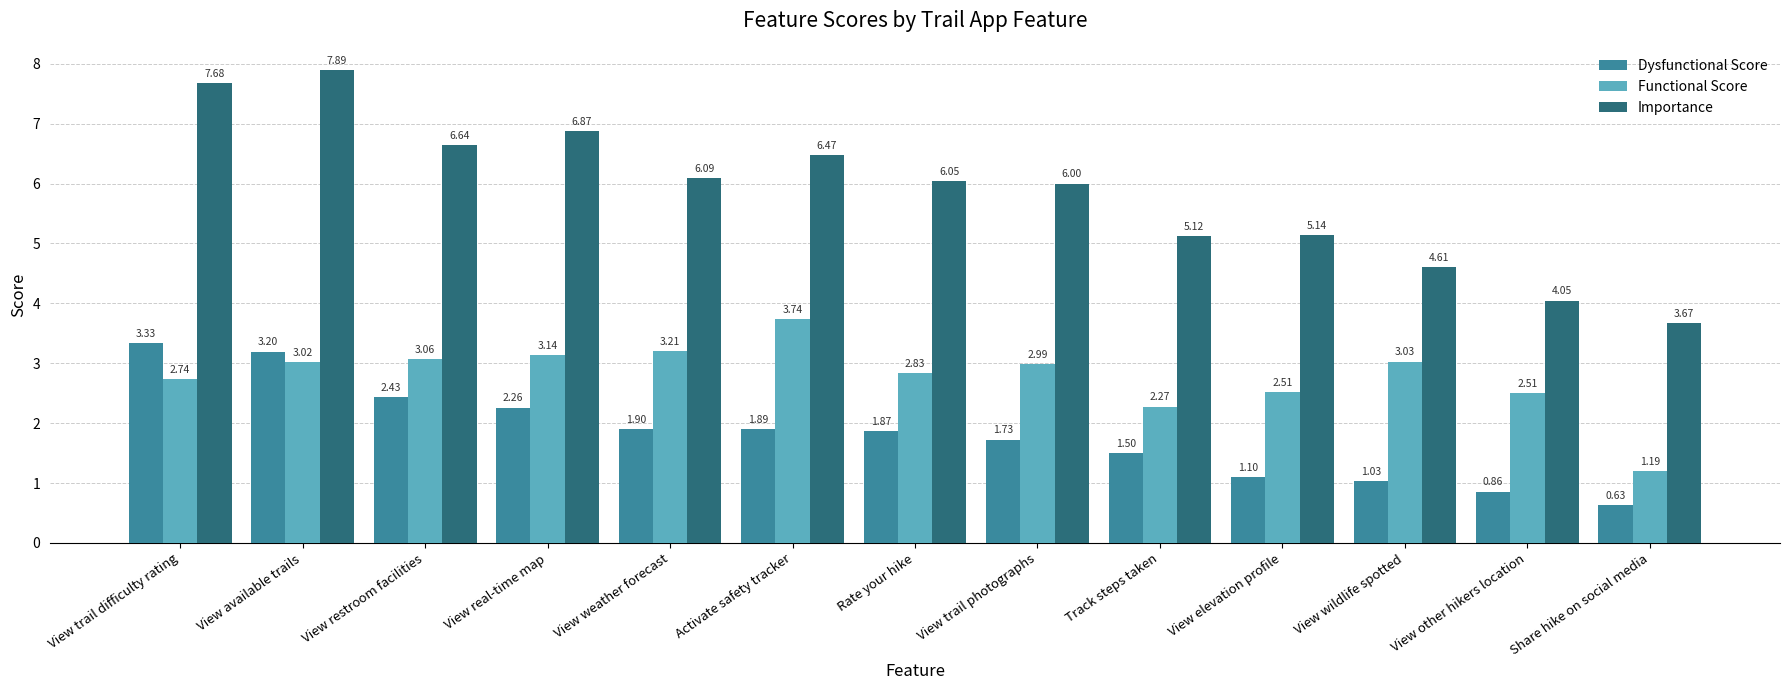

Rank the categories by Importance value from highest to lowest.

View available trails, View trail difficulty rating, View real-time map, View restroom facilities, Activate safety tracker, View weather forecast, Rate your hike, View trail photographs, View elevation profile, Track steps taken, View wildlife spotted, View other hikers location, Share hike on social media